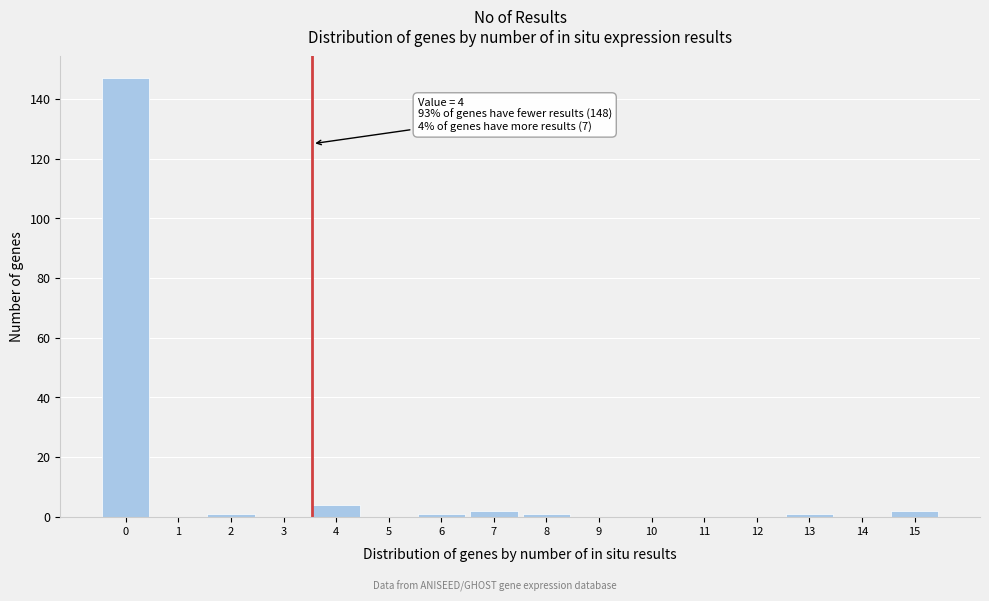

Reading left to right, list all the values displayed in this chart.

0=147	1=0	2=1	3=0	4=4	5=0	6=1	7=2	8=1	9=0	10=0	11=0	12=0	13=1	14=0	15=2